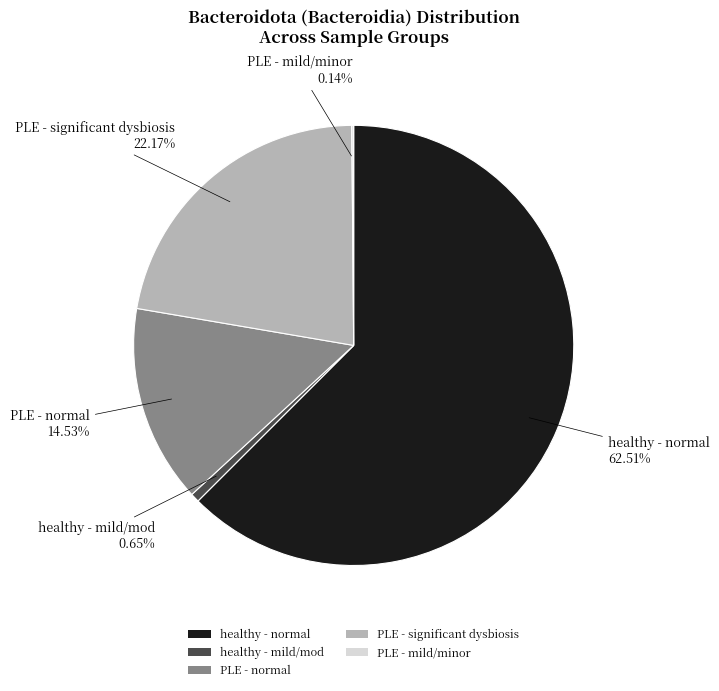

To the nearest percent, what is the average slice percentage?

20%